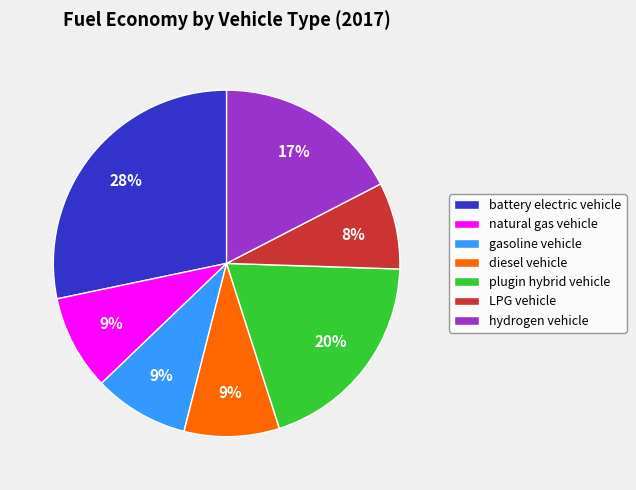

How many slices are in this pie chart?

7